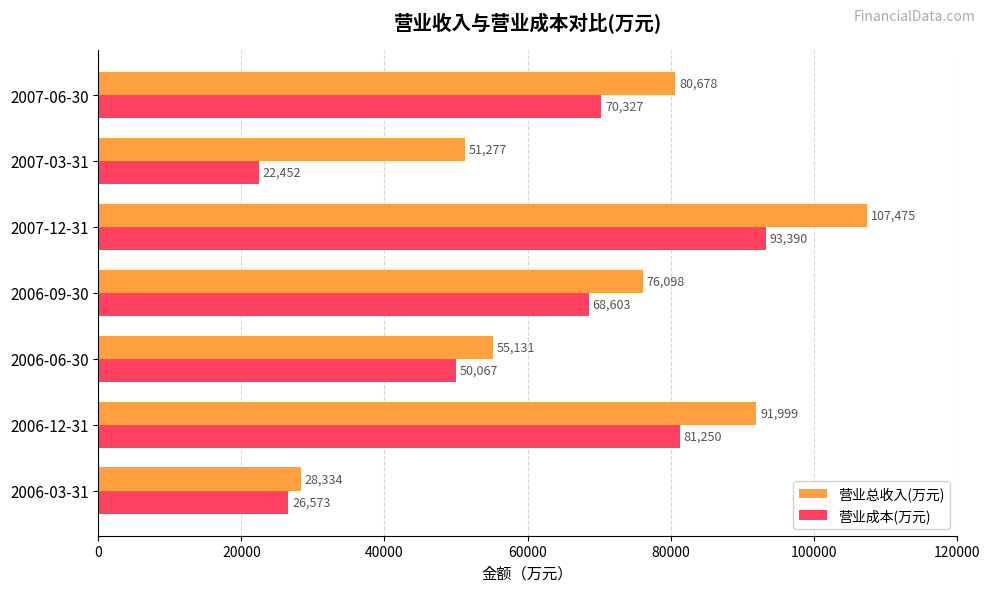

Read the 营业总收入(万元) value at 2007-12-31.

107475